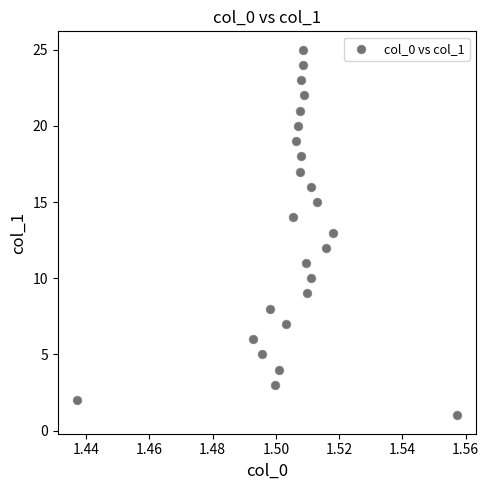

What is the range of Y values (max minus min)?

24